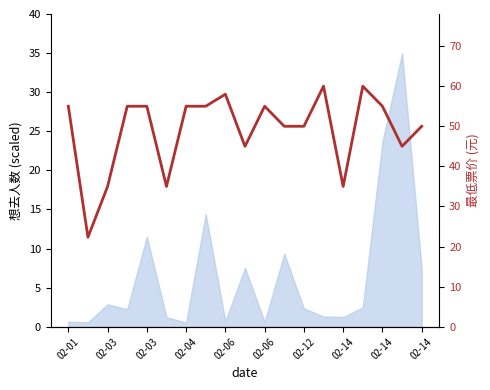

True or false: there are more than 2 points higher than both neighbors.

True